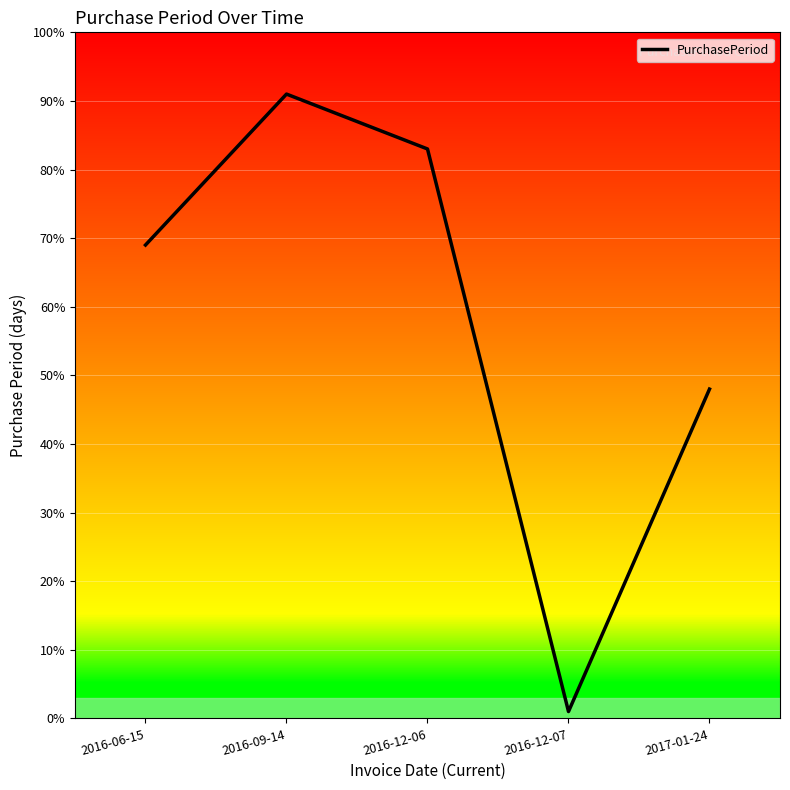

Count the number of data series in this chart.

1